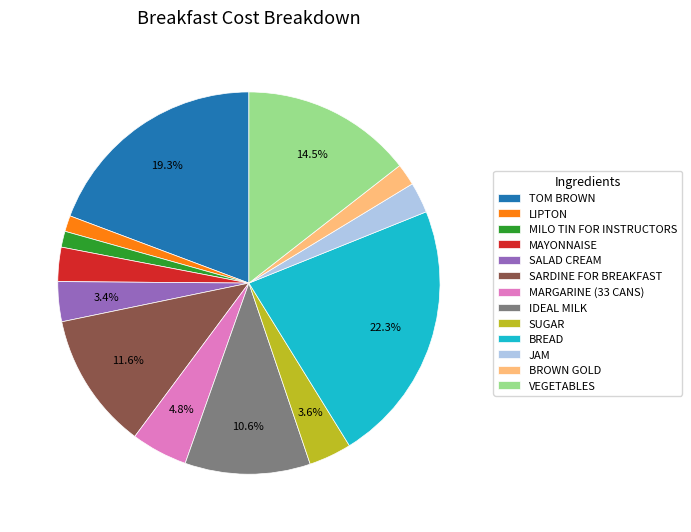

Is it true that SALAD CREAM is 3% of the pie?

True